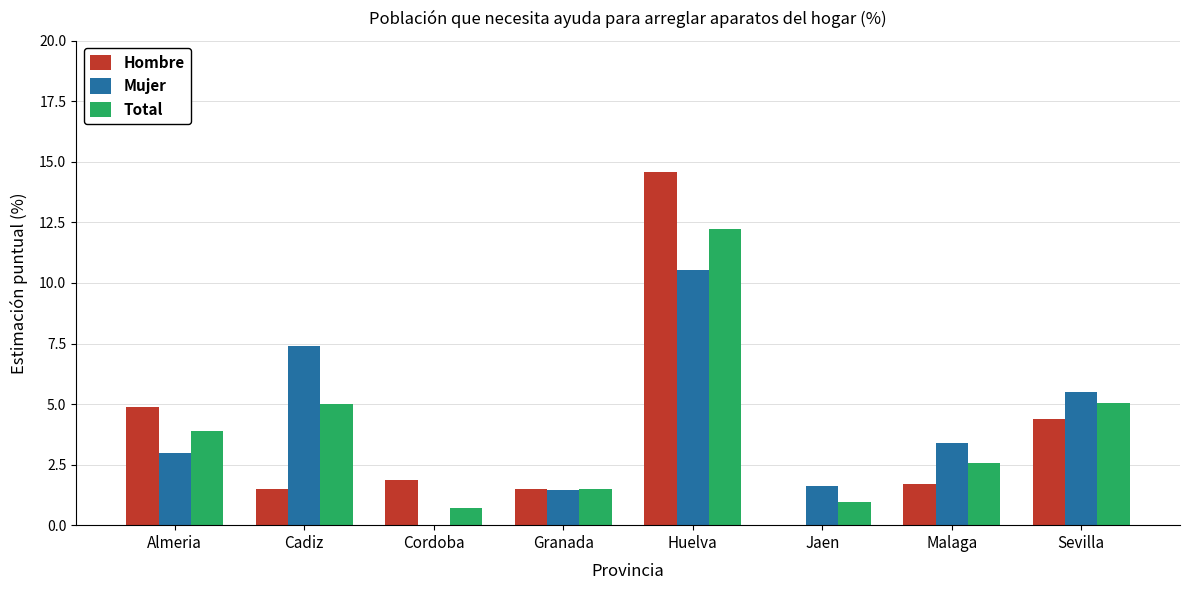

What is the average value of the Total series?

4.0